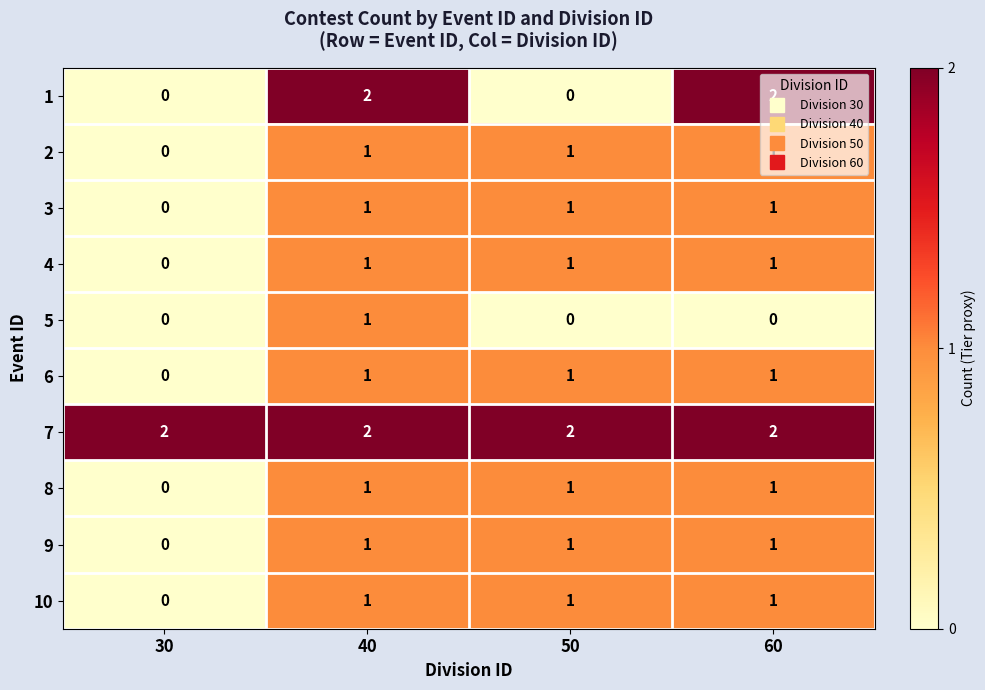

True or false: 6 has a value of 1 at 50.

True